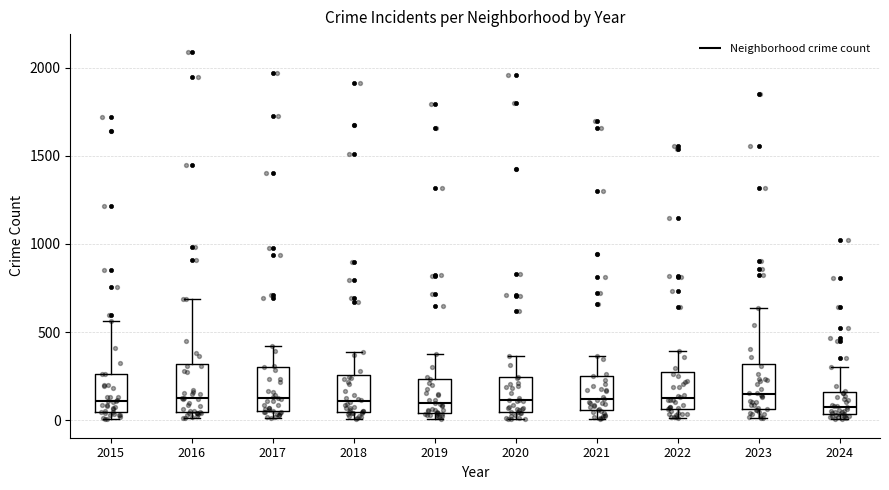

Reading left to right, read every box against the y-axis: the position of its median line, the range the box covers, and the ends of its whiskers. The values are not printed on the chart, so give them approximately, as read against the axis.

2015: median 100, box 50 to 250, whiskers 0 to 550
2016: median 150, box 50 to 300, whiskers 0 to 700
2017: median 100, box 50 to 300, whiskers 0 to 400
2018: median 100, box 50 to 250, whiskers 0 to 400
2019: median 100, box 50 to 250, whiskers 0 to 400
2020: median 100, box 50 to 250, whiskers 0 to 350
2021: median 100, box 50 to 250, whiskers 0 to 350
2022: median 100, box 50 to 250, whiskers 0 to 400
2023: median 150, box 50 to 300, whiskers 0 to 650
2024: median 100, box 50 to 150, whiskers 0 to 300